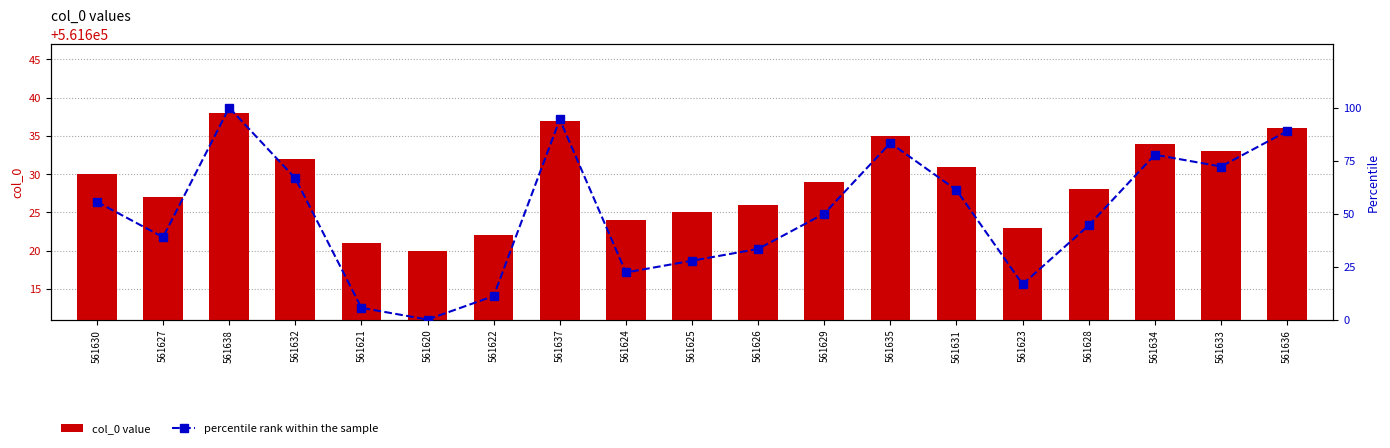

What is the value of the percentile rank within the sample bar at the 8th from the left?

94.4